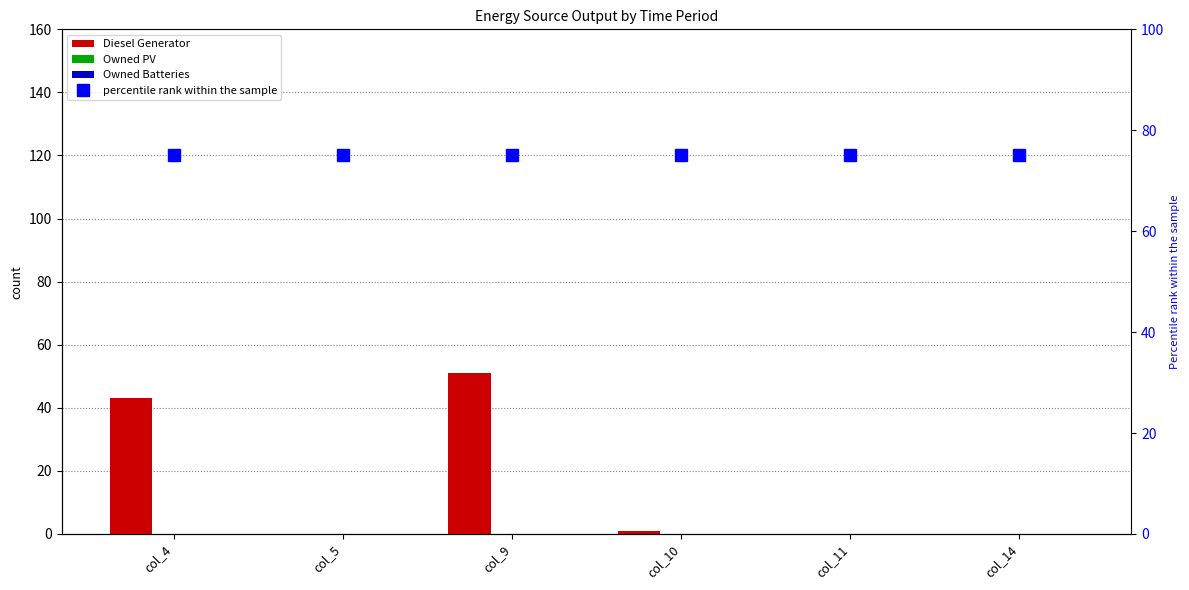

Rank the categories by Owned PV value from highest to lowest.

col_4, col_5, col_9, col_10, col_11, col_14